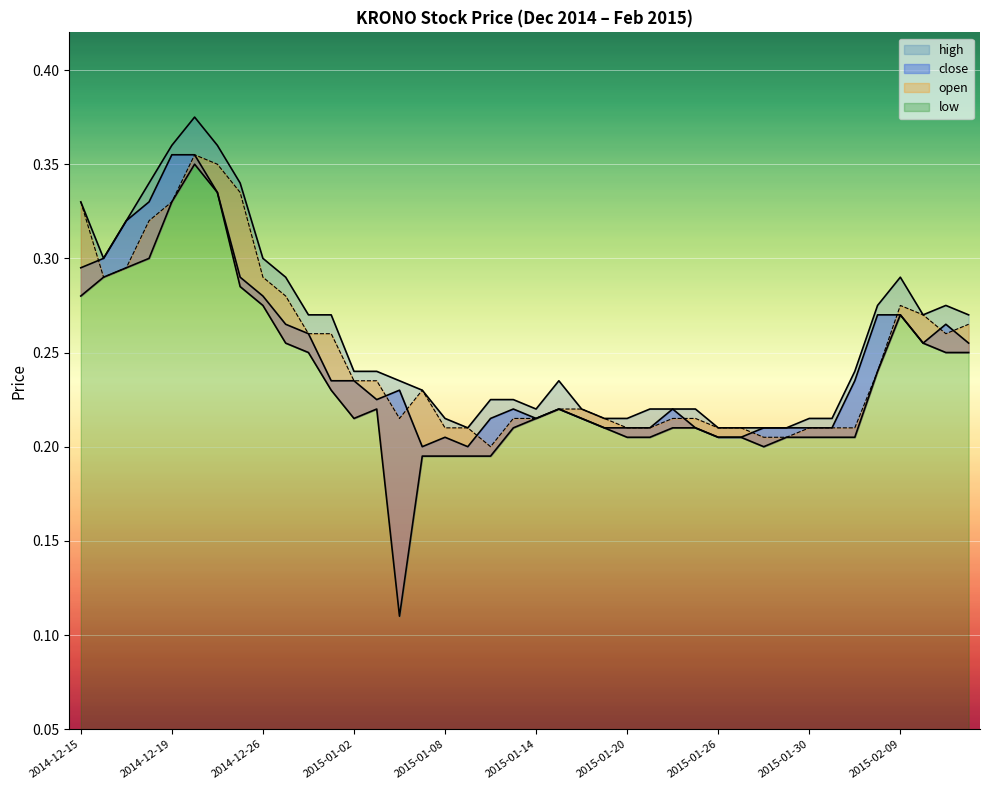

True or false: high has more than 2 interior local peaks.

True